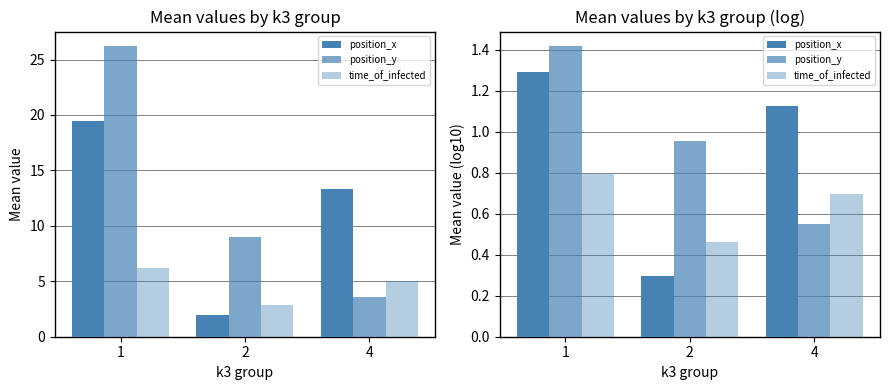

Count the number of categories in the chart.

3